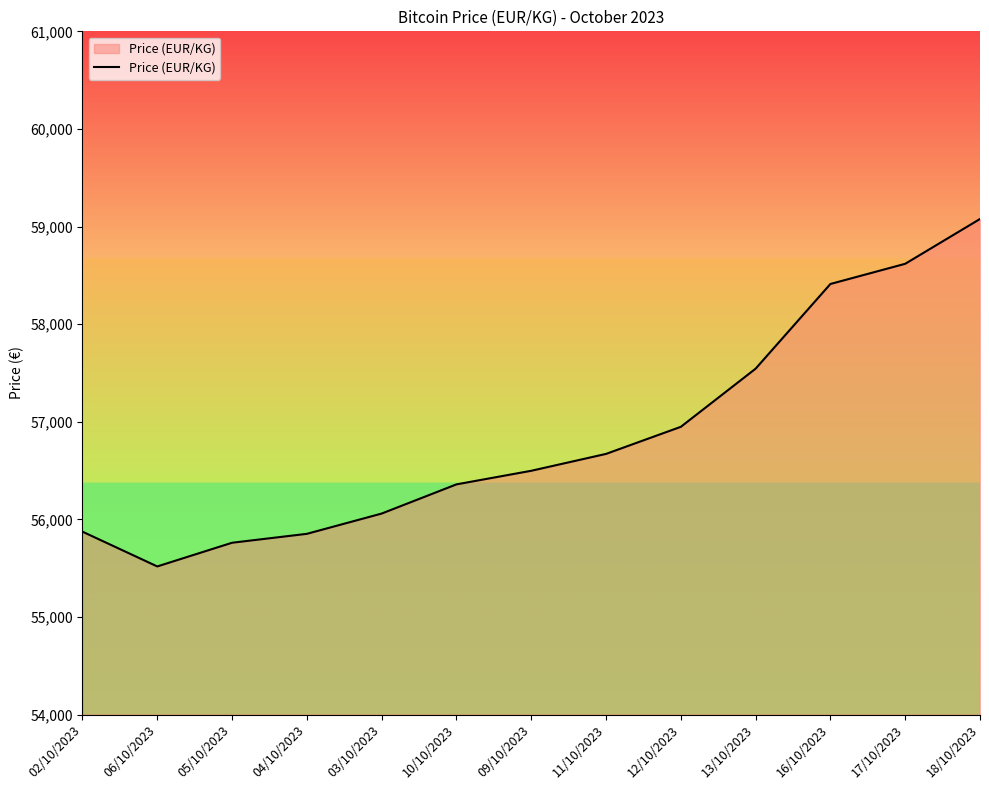

At which category does the data reach its first local valley?

06/10/2023